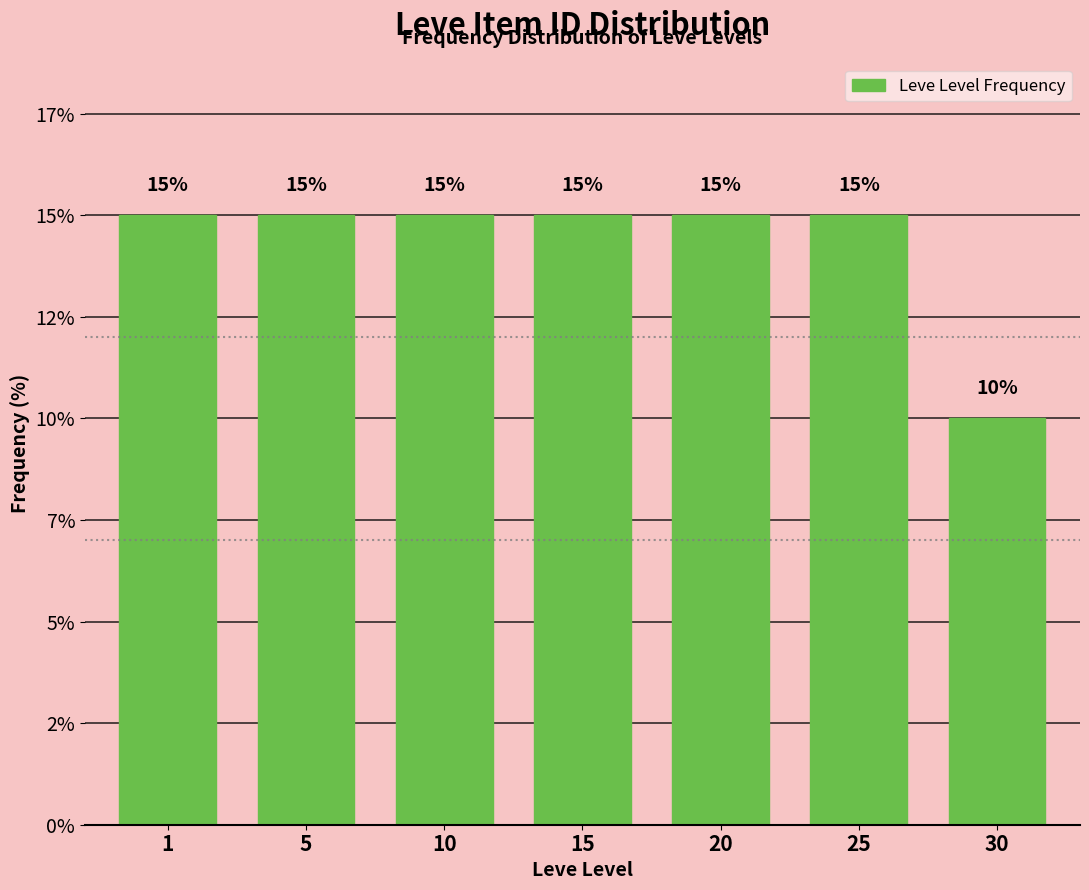

Does the chart contain any negative values?

No